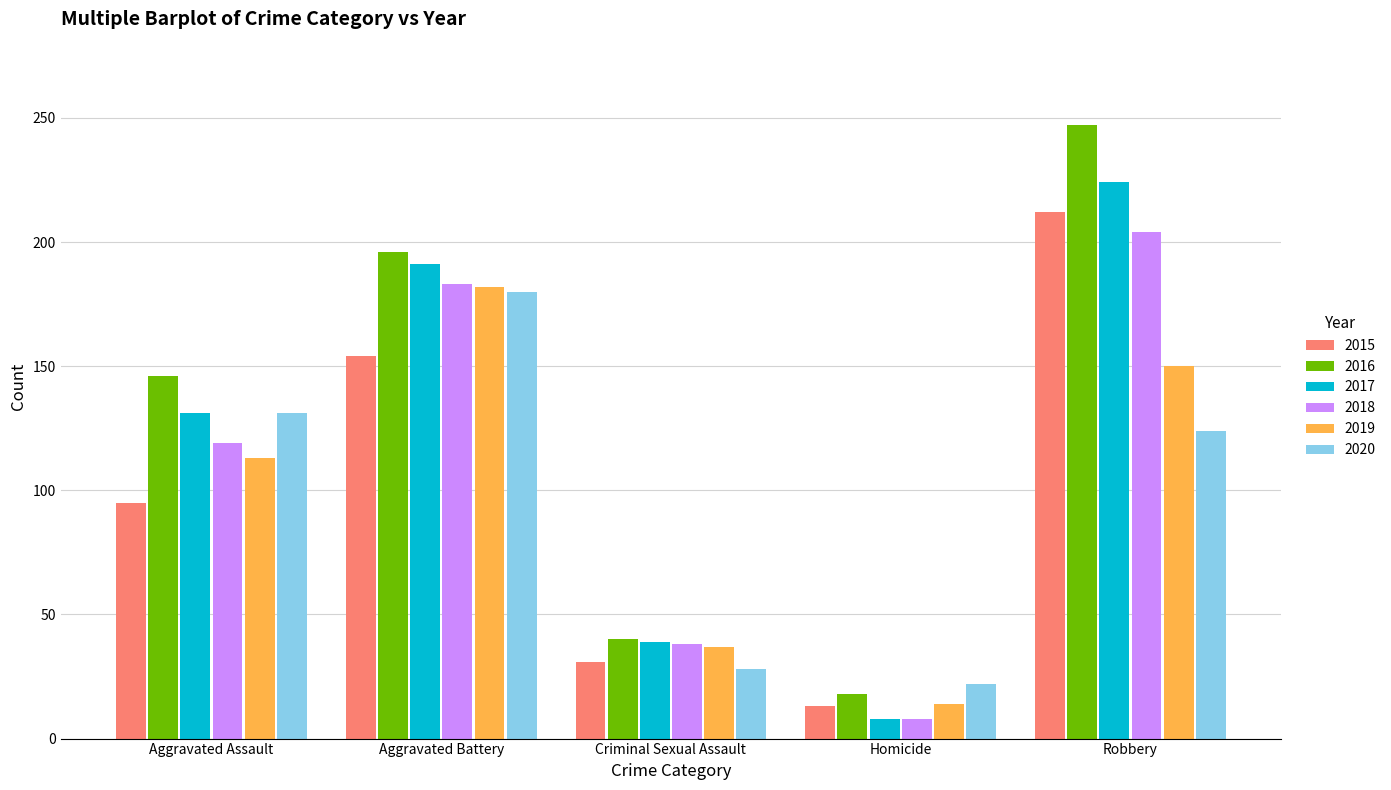

What is the value of the 2017 bar at the 5th from the left?

224